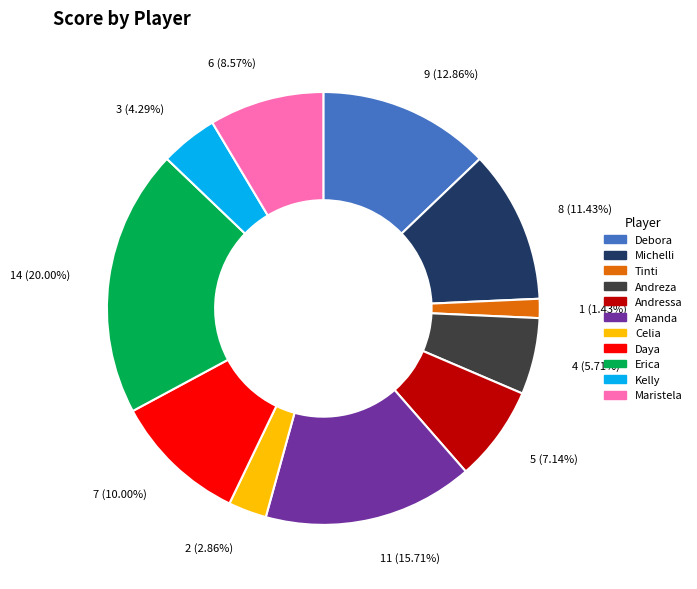

Rank the categories by value from highest to lowest.

Erica, Amanda, Debora, Michelli, Daya, Maristela, Andressa, Andreza, Kelly, Celia, Tinti